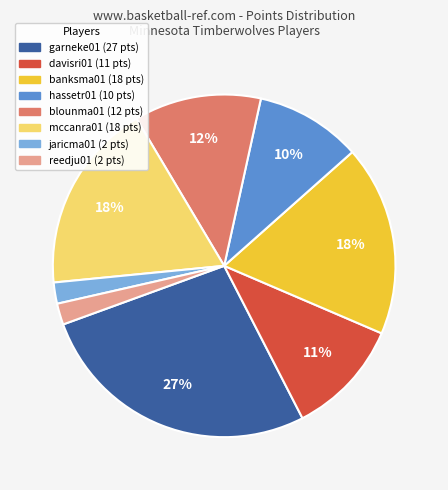

To the nearest percent, what is the average slice percentage?

12%